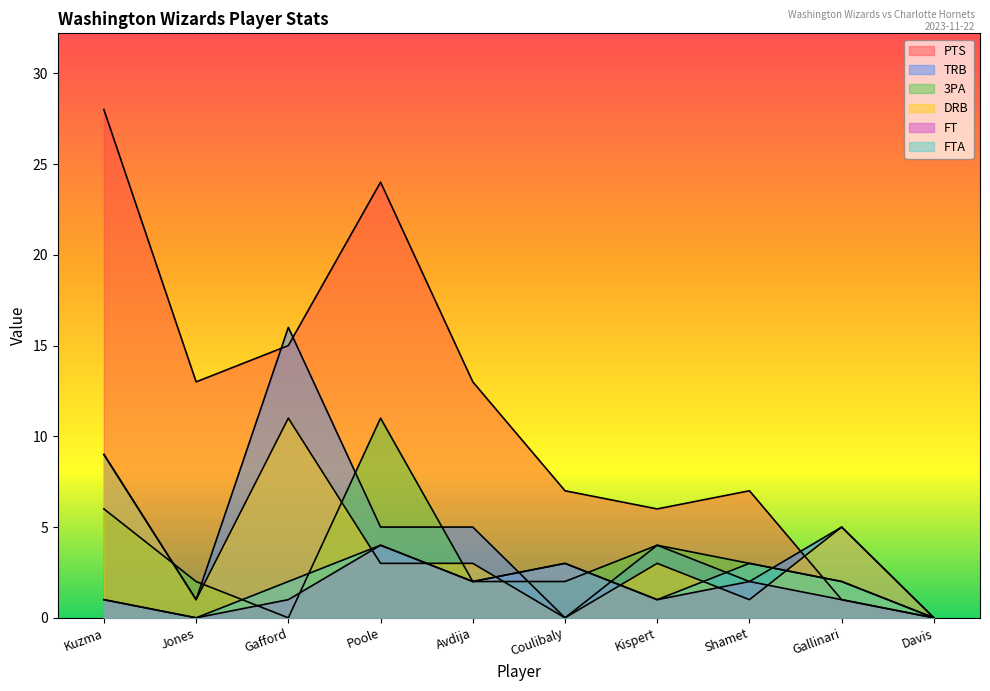

Which series ends up on top after the final intersection of TRB and PTS?

TRB